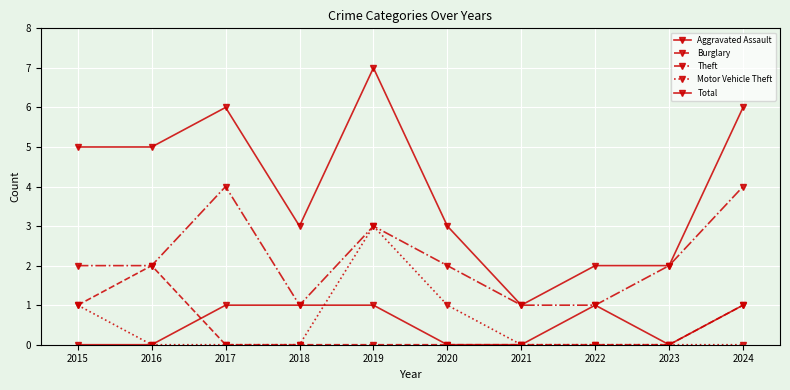

Rank the series by their maximum value, from lowest to highest.

Aggravated Assault, Burglary, Motor Vehicle Theft, Theft, Total